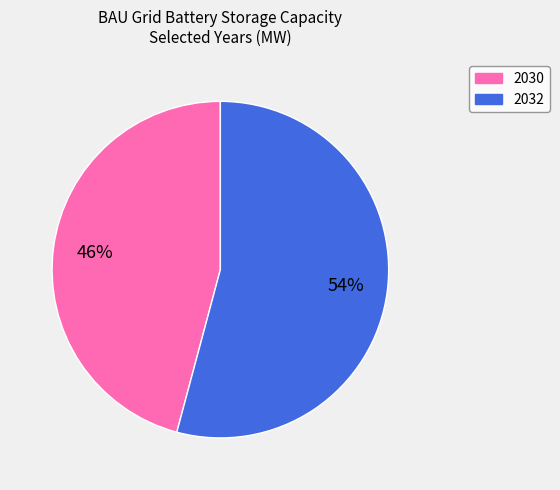

To the nearest percent, what is the difference between the 2030 and 2032 slice percentages?

8%